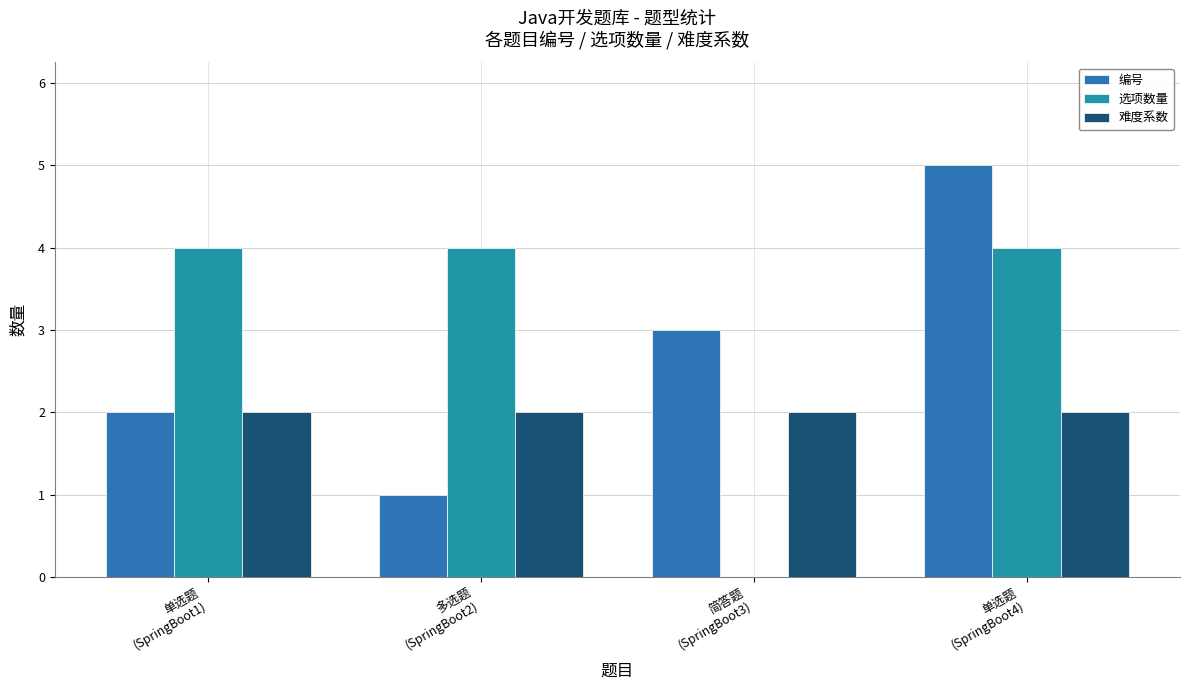

What is the difference between the maximum and minimum values in the 编号 series?

4